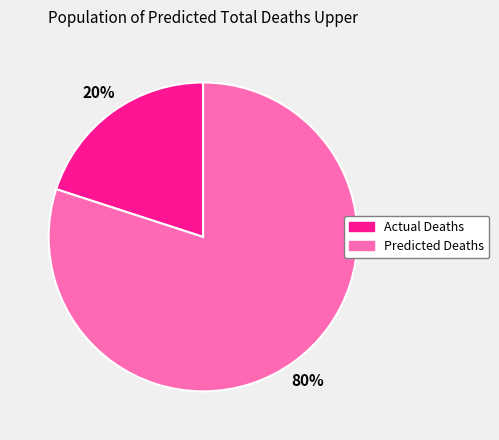

Is there a majority slice in this chart?

Yes